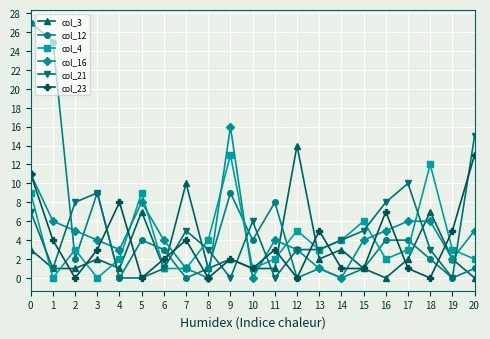

At which category is the sum across all series the highest?

0